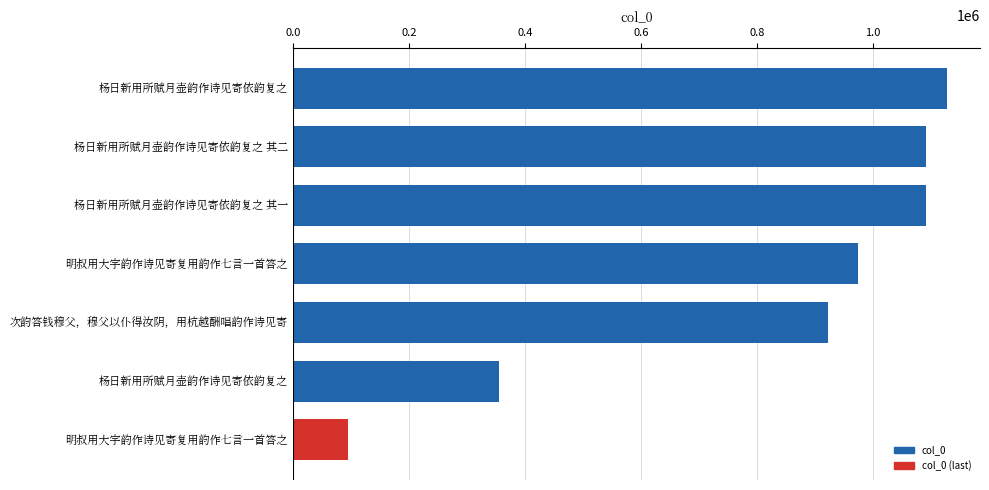

What is the maximum value shown in the chart?

1128144